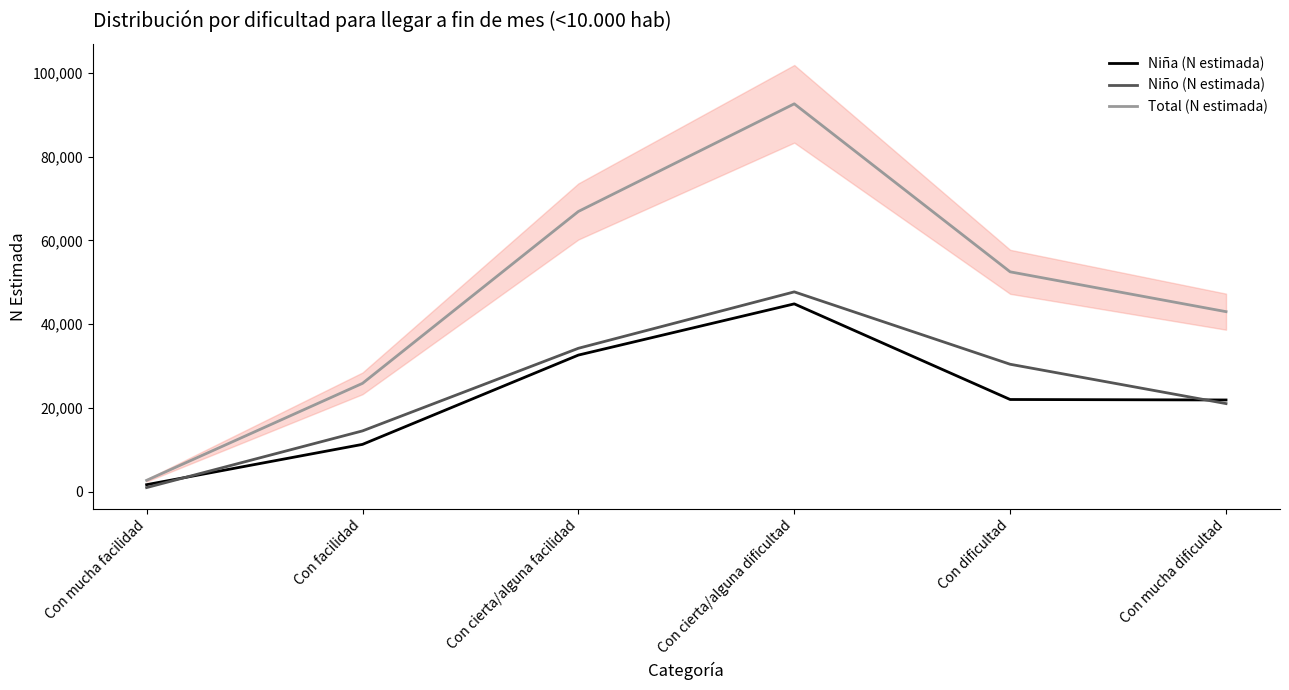

Between Con mucha dificultad and Con mucha facilidad, which is larger?

Con mucha dificultad